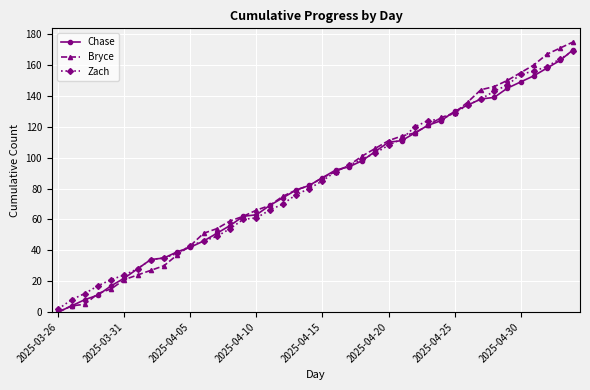

Which series has the widest spread of values?

Bryce